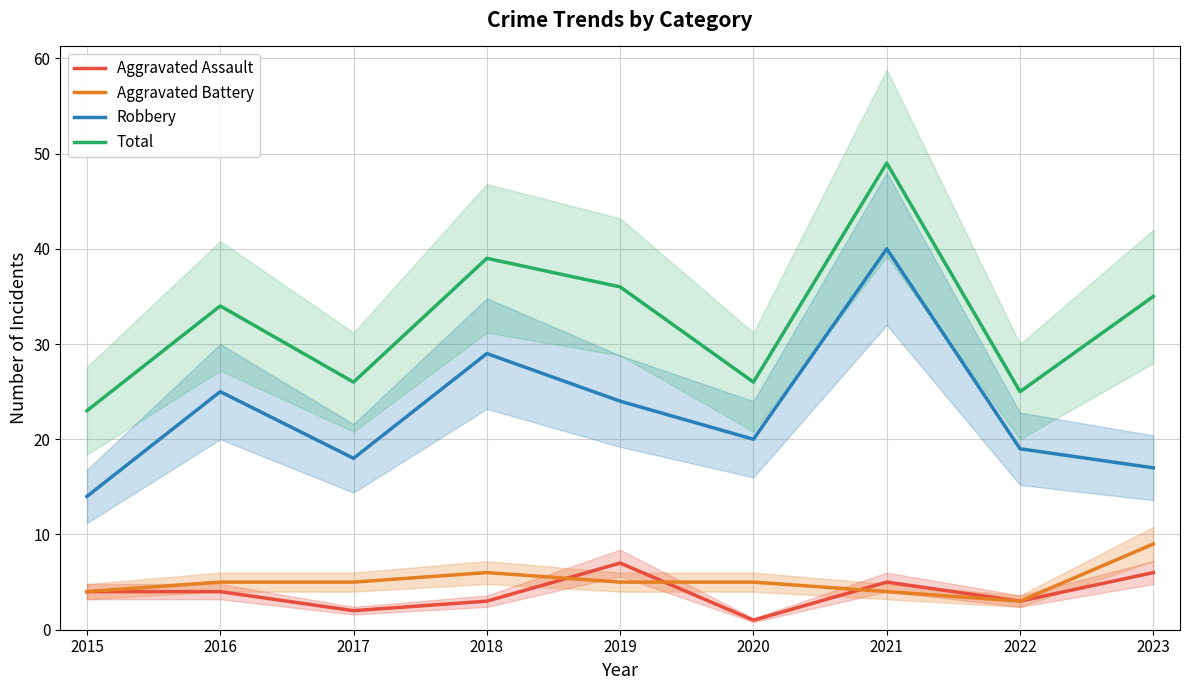

True or false: Aggravated Assault and Total intersect in this chart.

False